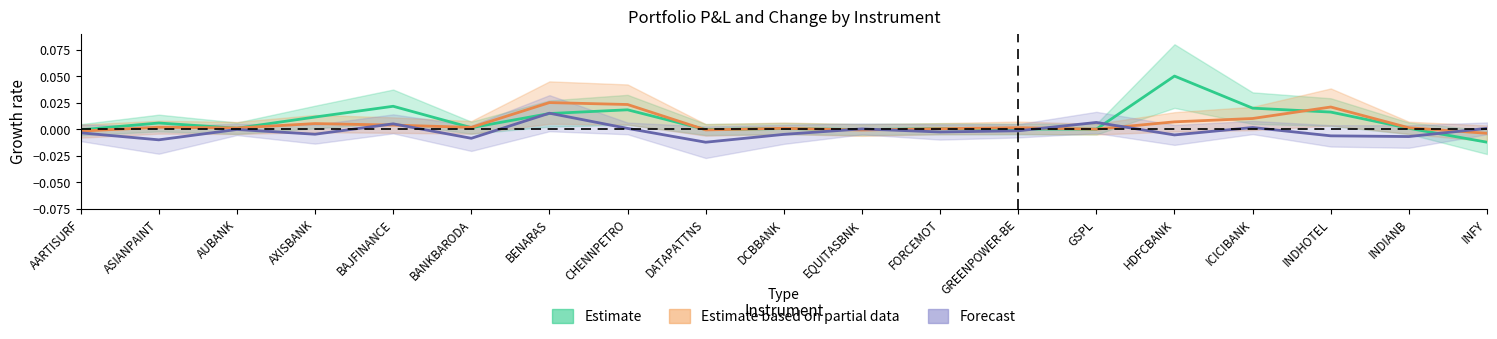

Rank the series by their maximum value, from lowest to highest.

Forecast, Estimate based on partial data, Estimate